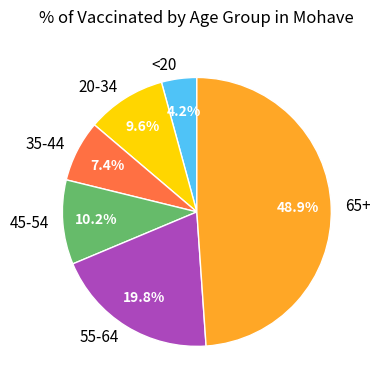

Count the number of slices in the pie.

6